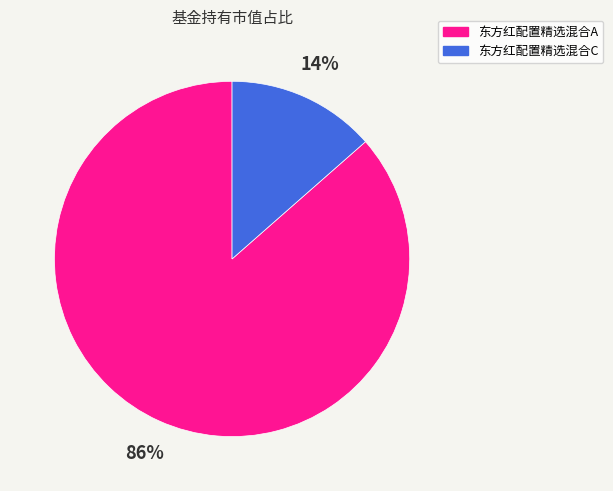

Is it true that 东方红配置精选混合A is 93% of the pie?

False